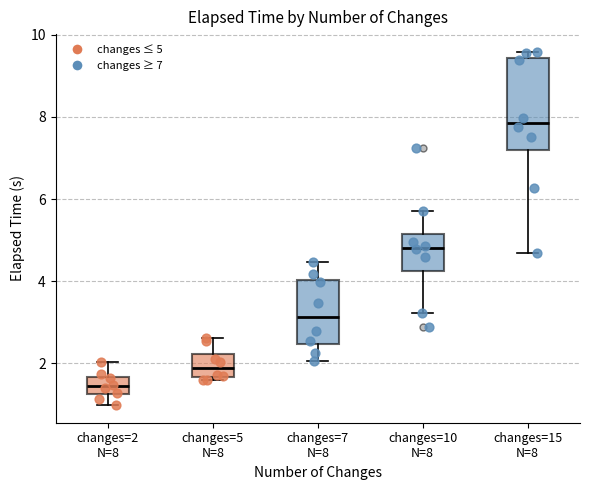

Which box has the lowest median line?

changes=2 N=8